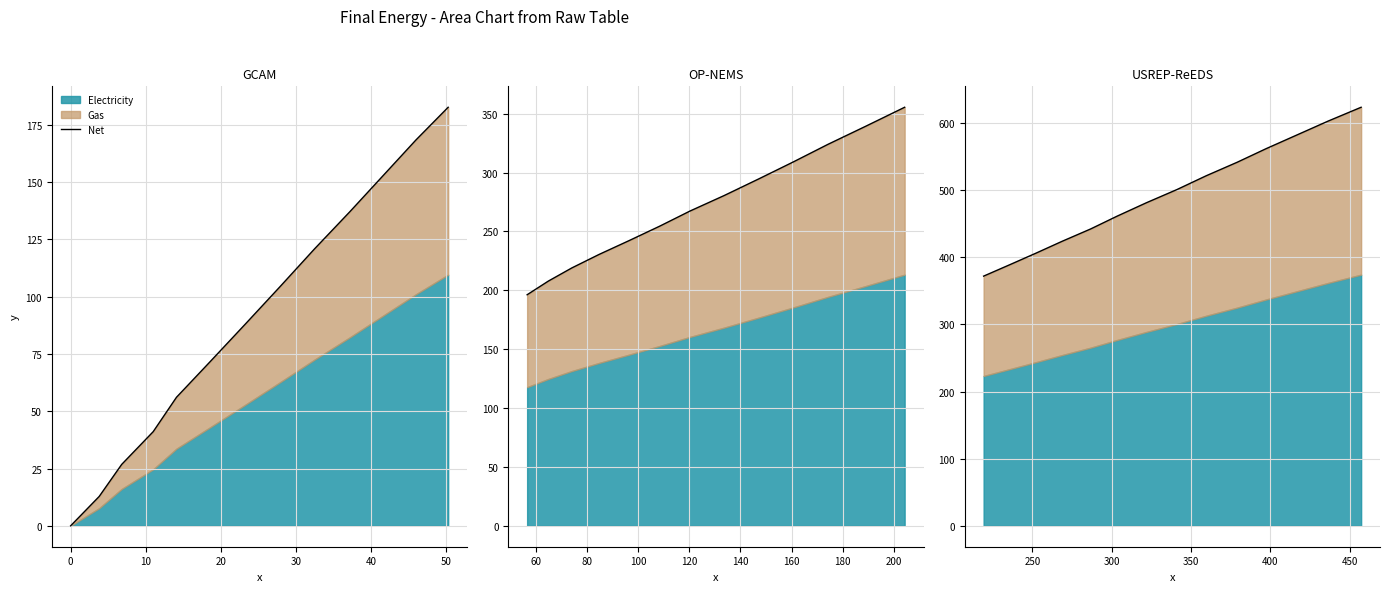

What is the label of the 8th point from the left?

60